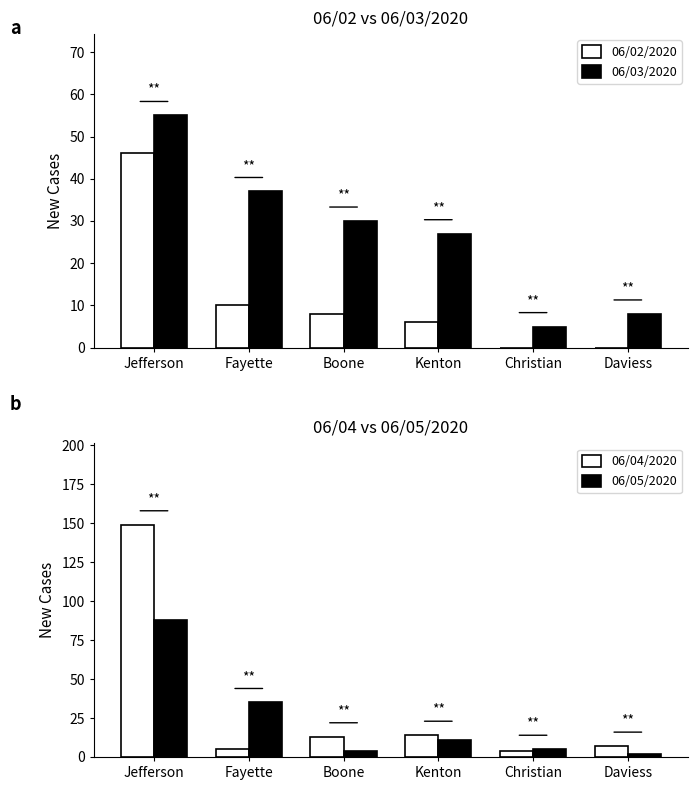

What is the total value across all series at Jefferson?

338